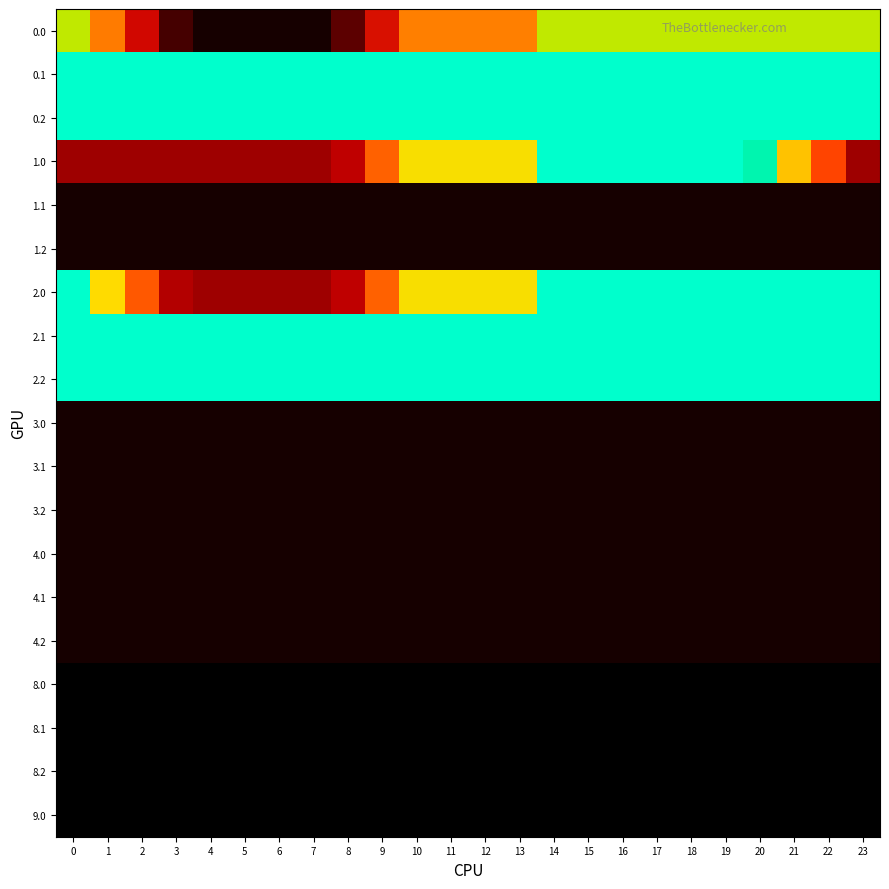

Reading right to left, extract all data points from this chart.

0.0: 23=167.9	22=167.9	21=167.9	20=167.9	19=167.9	18=167.9	17=167.9	16=167.9	15=167.9	14=167.9	13=118.5	12=118.5	11=118.5	10=118.5	9=68.8	8=19.1	7=4.1	6=4.1	5=4.1	4=4.1	3=13.3	2=64.9	1=116.4	0=167.9
0.1: 23=204.0	22=204.0	21=204.0	20=204.0	19=204.0	18=204.0	17=204.0	16=204.0	15=204.0	14=204.0	13=204.0	12=204.0	11=204.0	10=204.0	9=204.0	8=204.0	7=204.0	6=204.0	5=204.0	4=204.0	3=204.0	2=204.0	1=204.0	0=204.0
0.2: 23=204.0	22=204.0	21=204.0	20=204.0	19=204.0	18=204.0	17=204.0	16=204.0	15=204.0	14=204.0	13=204.0	12=204.0	11=204.0	10=204.0	9=204.0	8=204.0	7=204.0	6=204.0	5=204.0	4=204.0	3=204.0	2=204.0	1=204.0	0=204.0
1.0: 23=40.2	22=91.7	21=143.2	20=194.7	19=204.0	18=204.0	17=204.0	16=204.0	15=204.0	14=204.0	13=154.6	12=154.6	11=154.6	10=154.6	9=104.9	8=55.2	7=40.2	6=40.2	5=40.2	4=40.2	3=40.2	2=40.2	1=40.2	0=40.2
1.1: 23=4.1	22=4.1	21=4.1	20=4.1	19=4.1	18=4.1	17=4.1	16=4.1	15=4.1	14=4.1	13=4.1	12=4.1	11=4.1	10=4.1	9=4.1	8=4.1	7=4.1	6=4.1	5=4.1	4=4.1	3=4.1	2=4.1	1=4.1	0=4.1
1.2: 23=4.1	22=4.1	21=4.1	20=4.1	19=4.1	18=4.1	17=4.1	16=4.1	15=4.1	14=4.1	13=4.1	12=4.1	11=4.1	10=4.1	9=4.1	8=4.1	7=4.1	6=4.1	5=4.1	4=4.1	3=4.1	2=4.1	1=4.1	0=4.1
2.0: 23=204.0	22=204.0	21=204.0	20=204.0	19=204.0	18=204.0	17=204.0	16=204.0	15=204.0	14=204.0	13=154.6	12=154.6	11=154.6	10=154.6	9=104.9	8=55.2	7=40.2	6=40.2	5=40.2	4=40.2	3=49.5	2=101.0	1=152.5	0=204.0
2.1: 23=204.0	22=204.0	21=204.0	20=204.0	19=204.0	18=204.0	17=204.0	16=204.0	15=204.0	14=204.0	13=204.0	12=204.0	11=204.0	10=204.0	9=204.0	8=204.0	7=204.0	6=204.0	5=204.0	4=204.0	3=204.0	2=204.0	1=204.0	0=204.0
2.2: 23=204.0	22=204.0	21=204.0	20=204.0	19=204.0	18=204.0	17=204.0	16=204.0	15=204.0	14=204.0	13=204.0	12=204.0	11=204.0	10=204.0	9=204.0	8=204.0	7=204.0	6=204.0	5=204.0	4=204.0	3=204.0	2=204.0	1=204.0	0=204.0
3.0: 23=4.1	22=4.1	21=4.1	20=4.1	19=4.1	18=4.1	17=4.1	16=4.1	15=4.1	14=4.1	13=4.1	12=4.1	11=4.1	10=4.1	9=4.1	8=4.1	7=4.1	6=4.1	5=4.1	4=4.1	3=4.1	2=4.1	1=4.1	0=4.1
3.1: 23=4.1	22=4.1	21=4.1	20=4.1	19=4.1	18=4.1	17=4.1	16=4.1	15=4.1	14=4.1	13=4.1	12=4.1	11=4.1	10=4.1	9=4.1	8=4.1	7=4.1	6=4.1	5=4.1	4=4.1	3=4.1	2=4.1	1=4.1	0=4.1
3.2: 23=4.1	22=4.1	21=4.1	20=4.1	19=4.1	18=4.1	17=4.1	16=4.1	15=4.1	14=4.1	13=4.1	12=4.1	11=4.1	10=4.1	9=4.1	8=4.1	7=4.1	6=4.1	5=4.1	4=4.1	3=4.1	2=4.1	1=4.1	0=4.1
4.0: 23=4.1	22=4.1	21=4.1	20=4.1	19=4.1	18=4.1	17=4.1	16=4.1	15=4.1	14=4.1	13=4.1	12=4.1	11=4.1	10=4.1	9=4.1	8=4.1	7=4.1	6=4.1	5=4.1	4=4.1	3=4.1	2=4.1	1=4.1	0=4.1
4.1: 23=4.1	22=4.1	21=4.1	20=4.1	19=4.1	18=4.1	17=4.1	16=4.1	15=4.1	14=4.1	13=4.1	12=4.1	11=4.1	10=4.1	9=4.1	8=4.1	7=4.1	6=4.1	5=4.1	4=4.1	3=4.1	2=4.1	1=4.1	0=4.1
4.2: 23=4.1	22=4.1	21=4.1	20=4.1	19=4.1	18=4.1	17=4.1	16=4.1	15=4.1	14=4.1	13=4.1	12=4.1	11=4.1	10=4.1	9=4.1	8=4.1	7=4.1	6=4.1	5=4.1	4=4.1	3=4.1	2=4.1	1=4.1	0=4.1
8.0: 23=0.0	22=0.0	21=0.0	20=0.0	19=0.0	18=0.0	17=0.0	16=0.0	15=0.0	14=0.0	13=0.0	12=0.0	11=0.0	10=0.0	9=0.0	8=0.0	7=0.0	6=0.0	5=0.0	4=0.0	3=0.0	2=0.0	1=0.0	0=0.0
8.1: 23=0.0	22=0.0	21=0.0	20=0.0	19=0.0	18=0.0	17=0.0	16=0.0	15=0.0	14=0.0	13=0.0	12=0.0	11=0.0	10=0.0	9=0.0	8=0.0	7=0.0	6=0.0	5=0.0	4=0.0	3=0.0	2=0.0	1=0.0	0=0.0
8.2: 23=0.0	22=0.0	21=0.0	20=0.0	19=0.0	18=0.0	17=0.0	16=0.0	15=0.0	14=0.0	13=0.0	12=0.0	11=0.0	10=0.0	9=0.0	8=0.0	7=0.0	6=0.0	5=0.0	4=0.0	3=0.0	2=0.0	1=0.0	0=0.0
9.0: 23=0.0	22=0.0	21=0.0	20=0.0	19=0.0	18=0.0	17=0.0	16=0.0	15=0.0	14=0.0	13=0.0	12=0.0	11=0.0	10=0.0	9=0.0	8=0.0	7=0.0	6=0.0	5=0.0	4=0.0	3=0.0	2=0.0	1=0.0	0=0.0